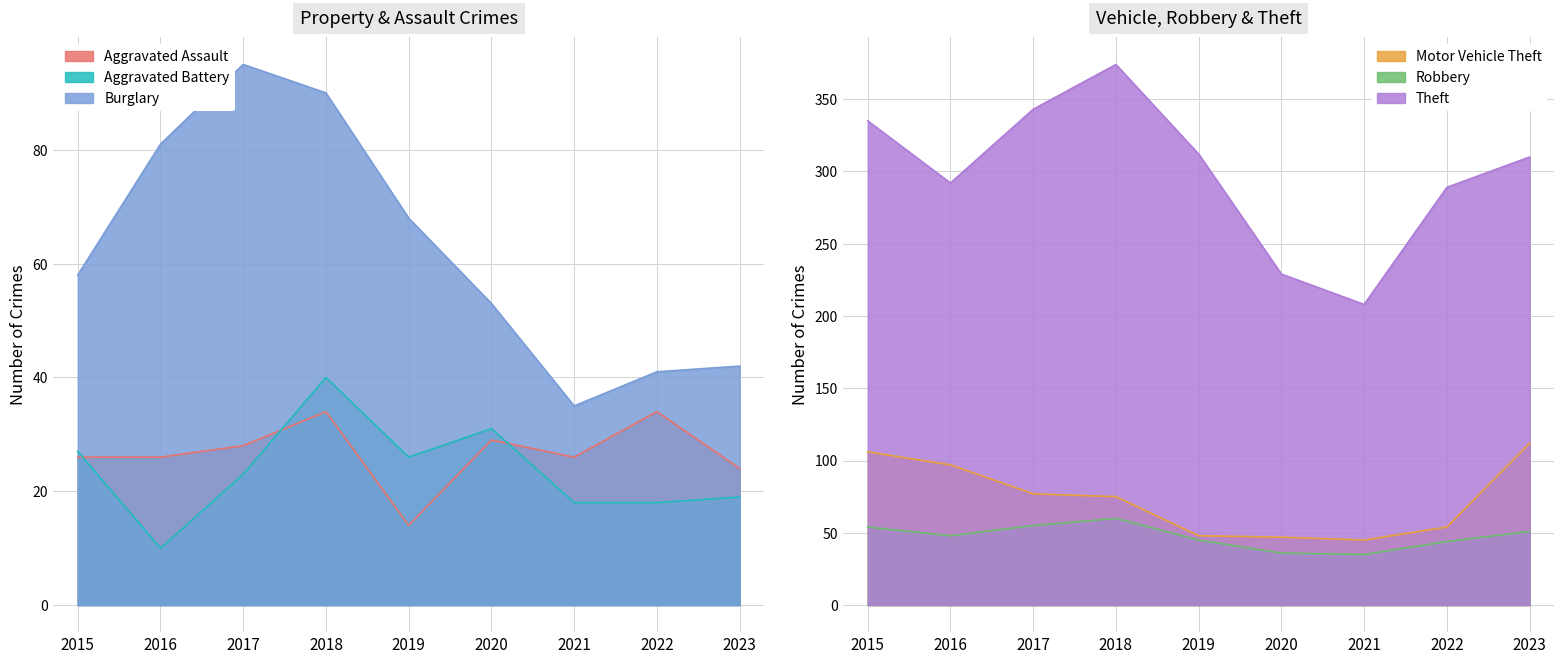

What is the spread (max minus min) of values at 2019?

298